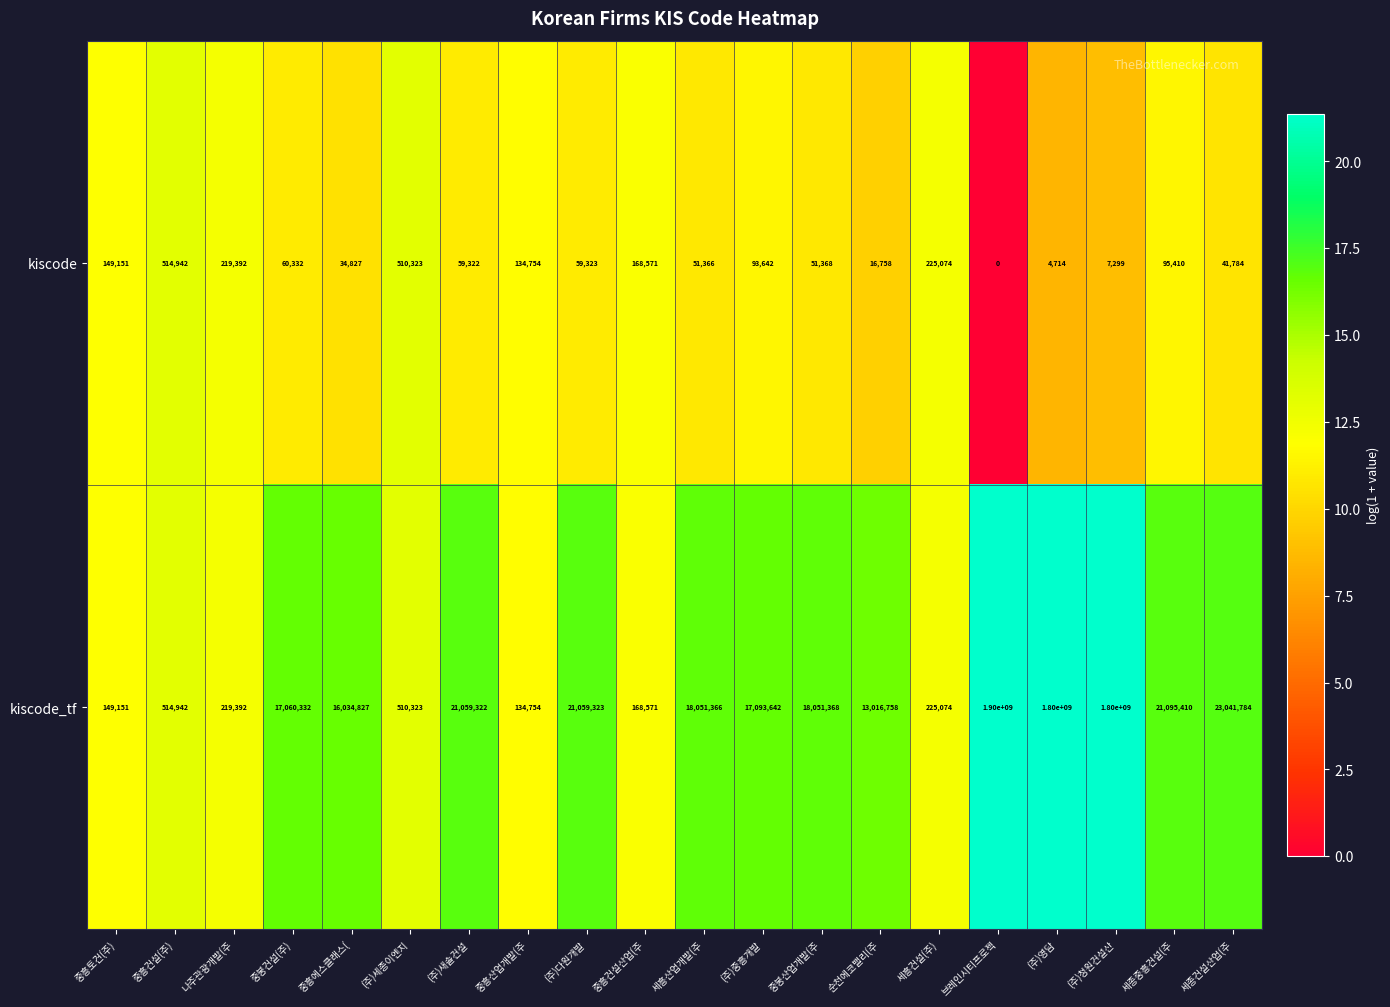

List the series in order of their peak value, lowest first.

kiscode, kiscode_tf